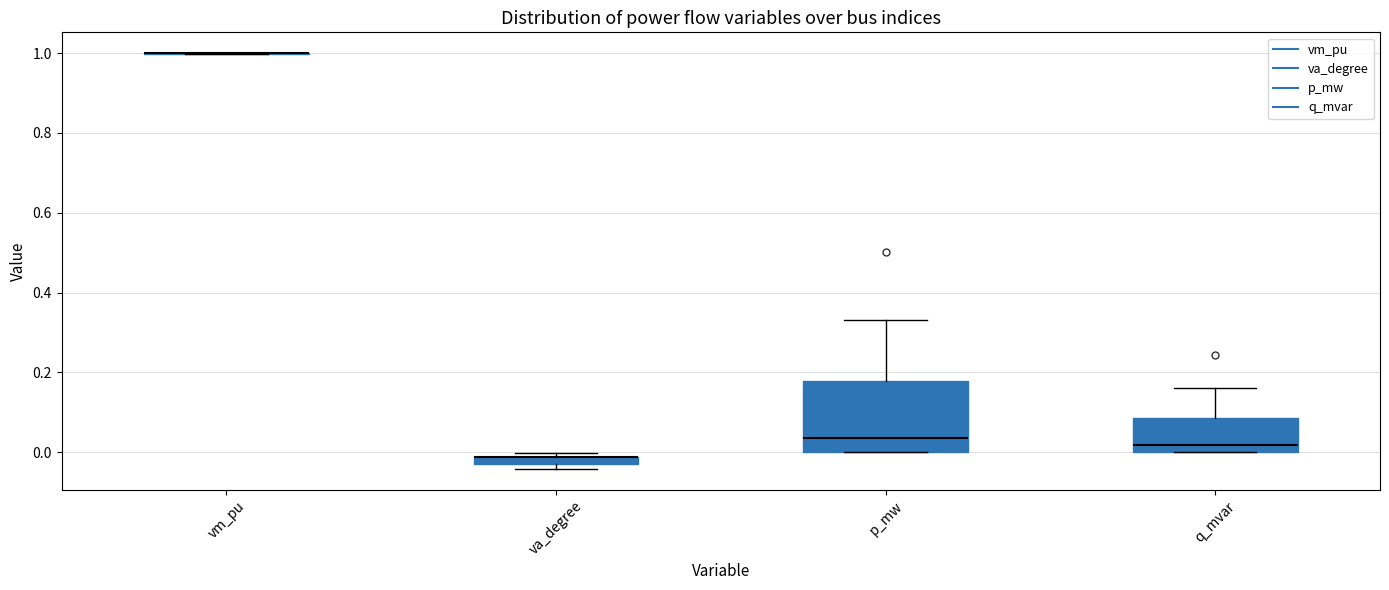

Comparing the boxes themselves (not the whiskers), which one is the tallest?

p_mw